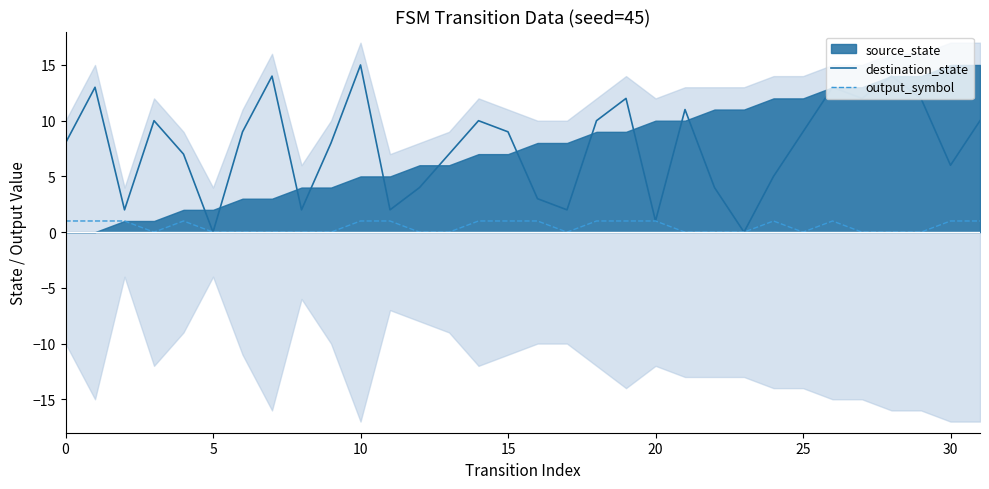

Is it true that destination_state equals 5 at 15?

False